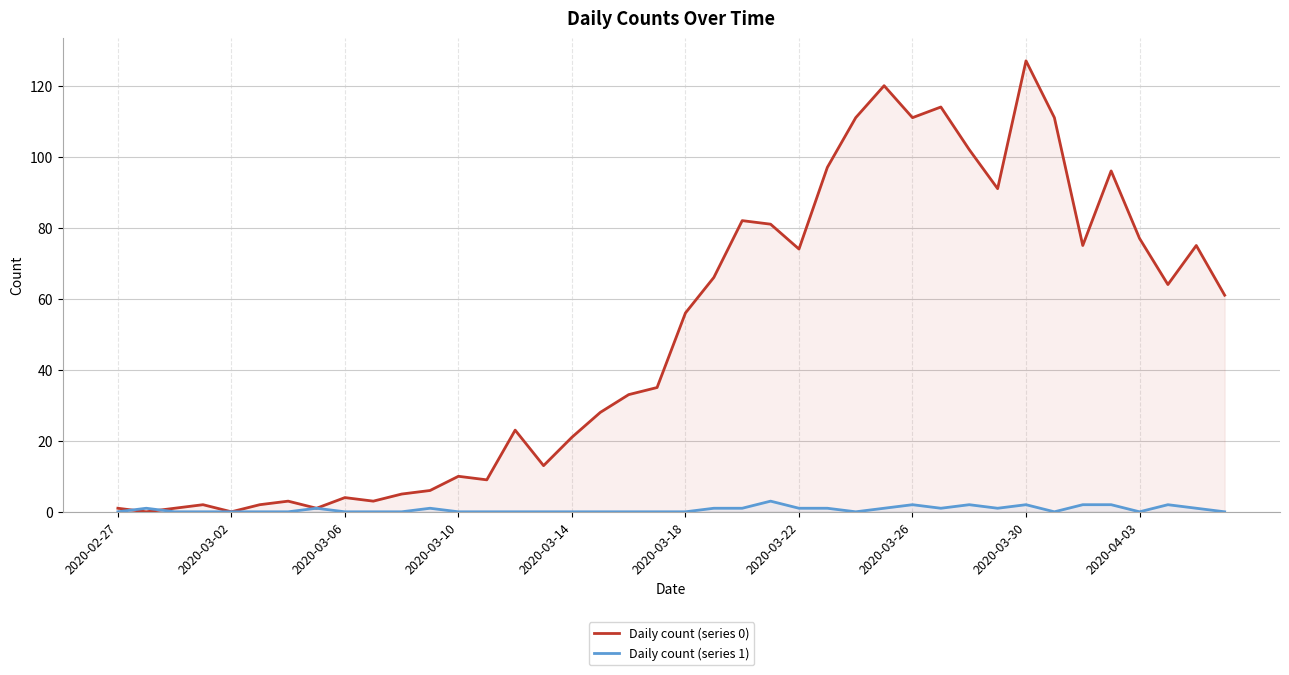

How many categories are shown in the chart?

40